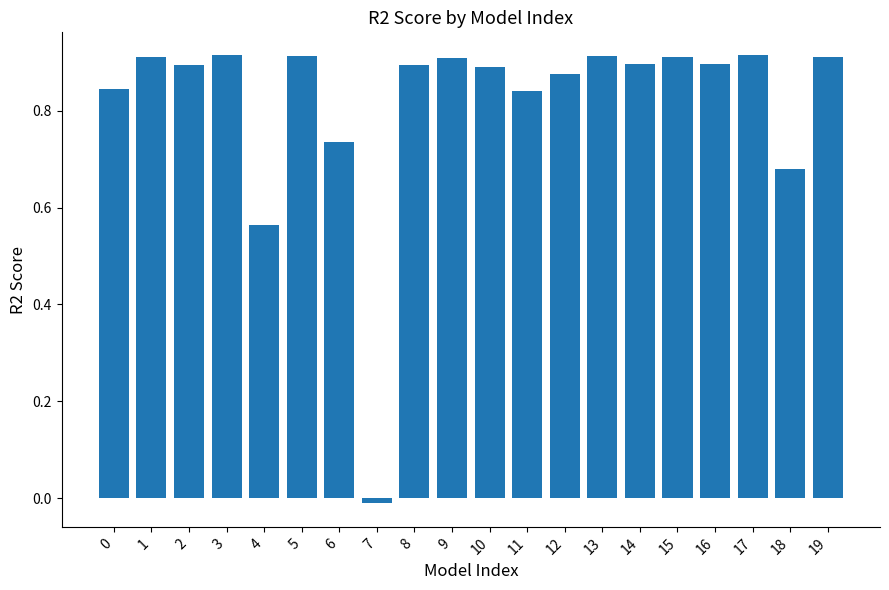

What is the change in value from 4 to 10?

+0.3